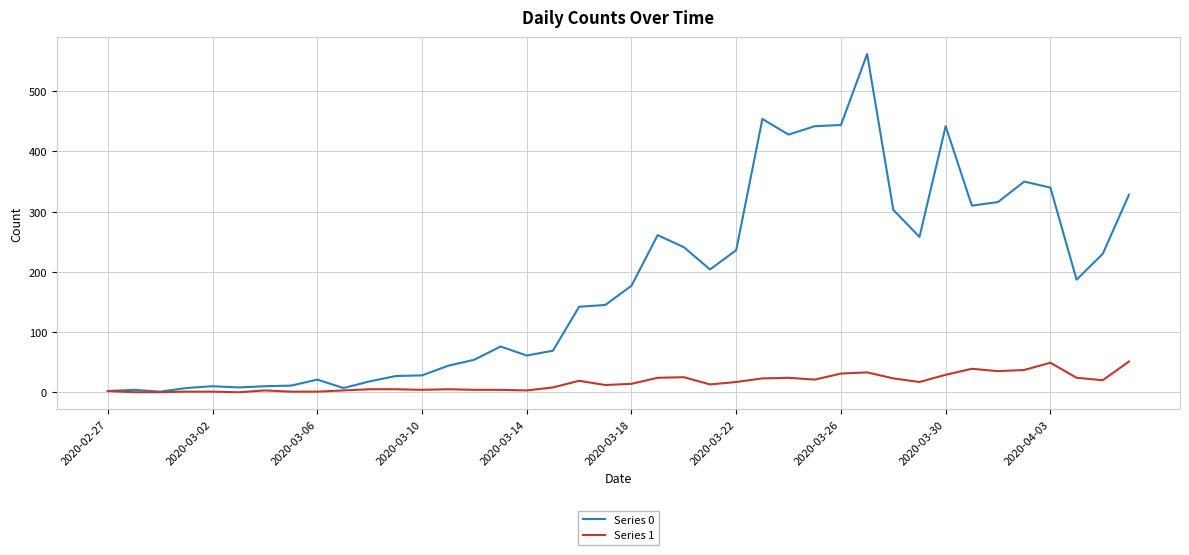

Which series has the largest range (max minus min)?

Series 0